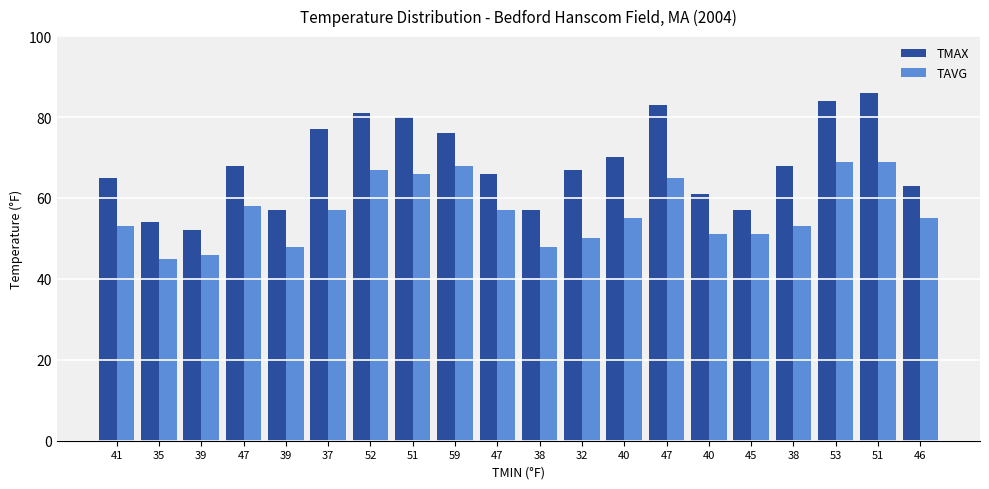

How many categories are shown in the chart?

20